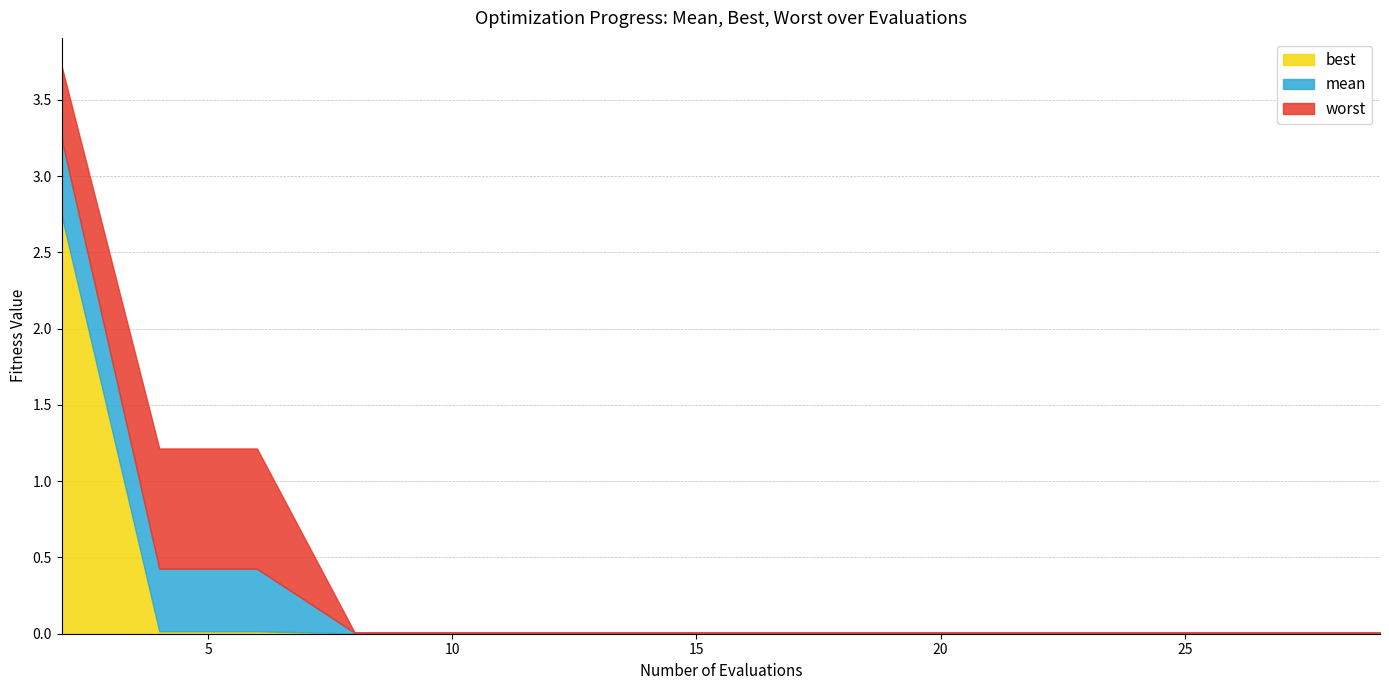

Where is best nearest to the value 1?

4